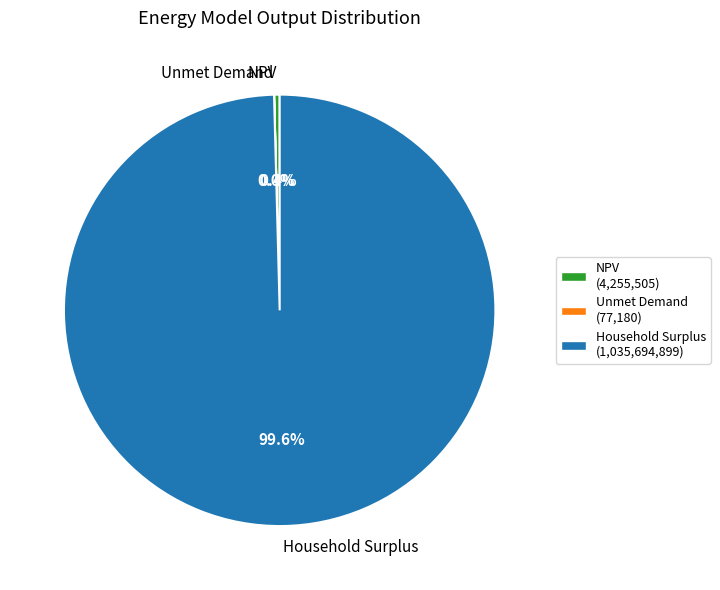

What is the largest slice in the pie chart?

Household Surplus